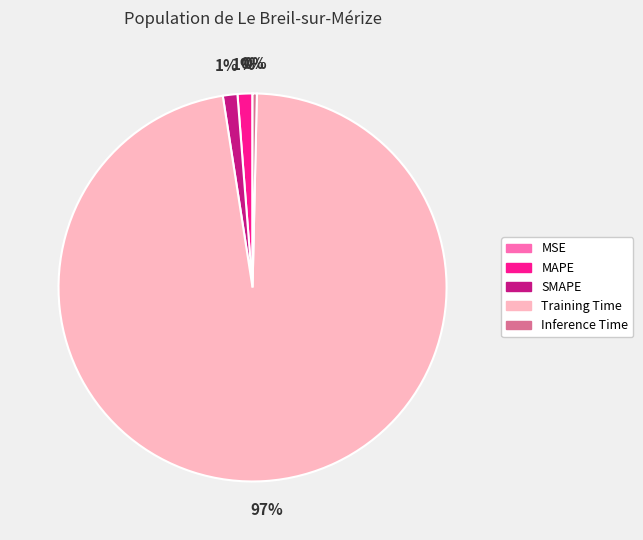

Is the sum of MAPE and Training Time greater than half?

Yes